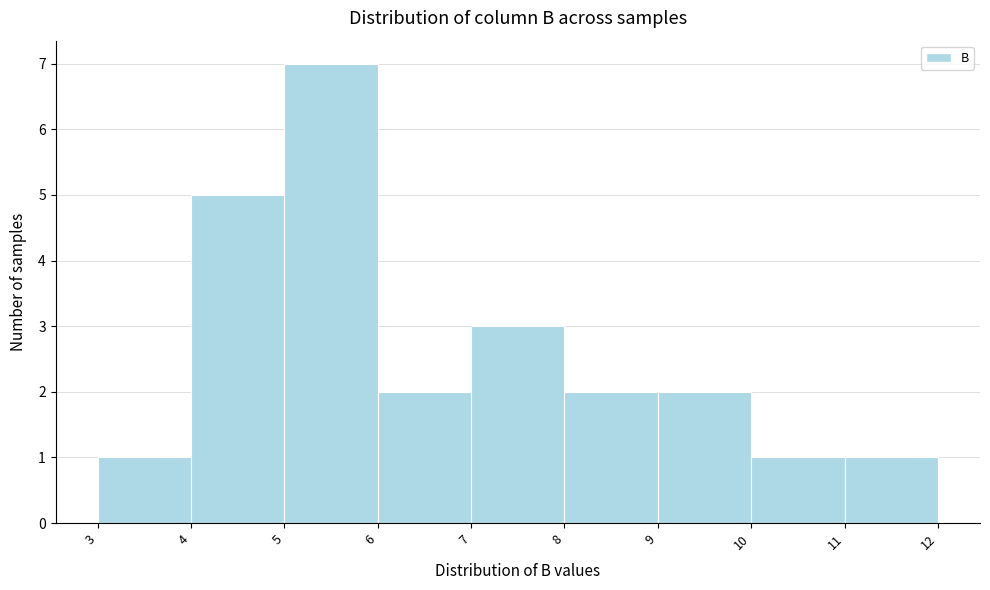

Reading left to right, list every bar in this chart as the range it spans on the x-axis followed by its height. The values are not printed on the chart, so give them approximately, as read against the axis.

3 to 4: 1
4 to 5: 5
5 to 6: 7
6 to 7: 2
7 to 8: 3
8 to 9: 2
9 to 10: 2
10 to 11: 1
11 to 12: 1